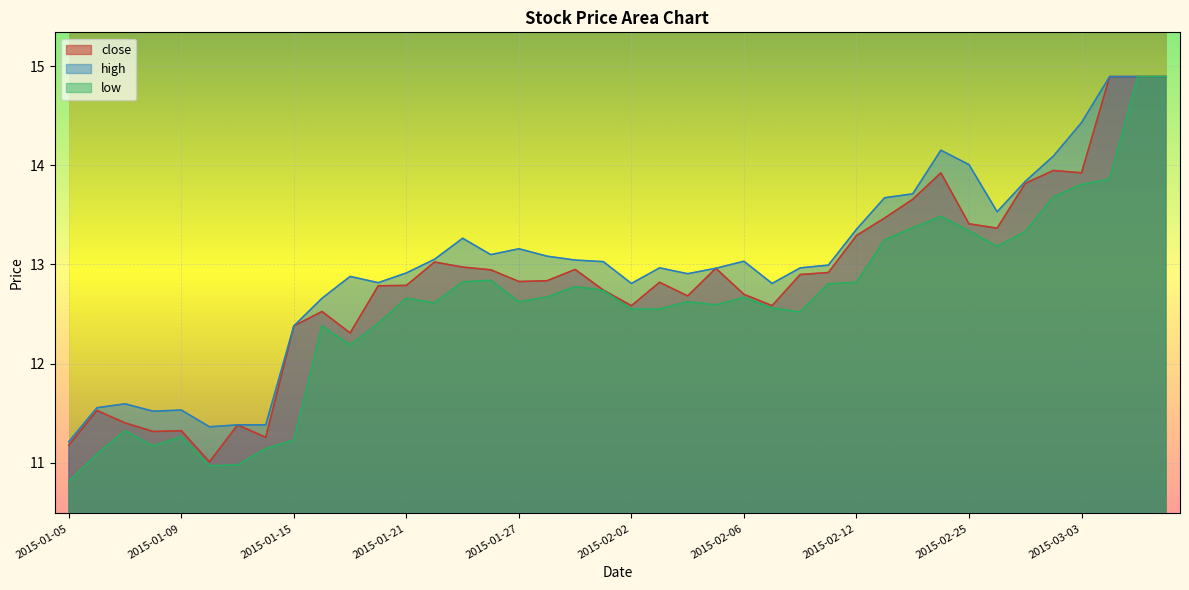

List the series in order of their overall mean, lowest first.

low, close, high